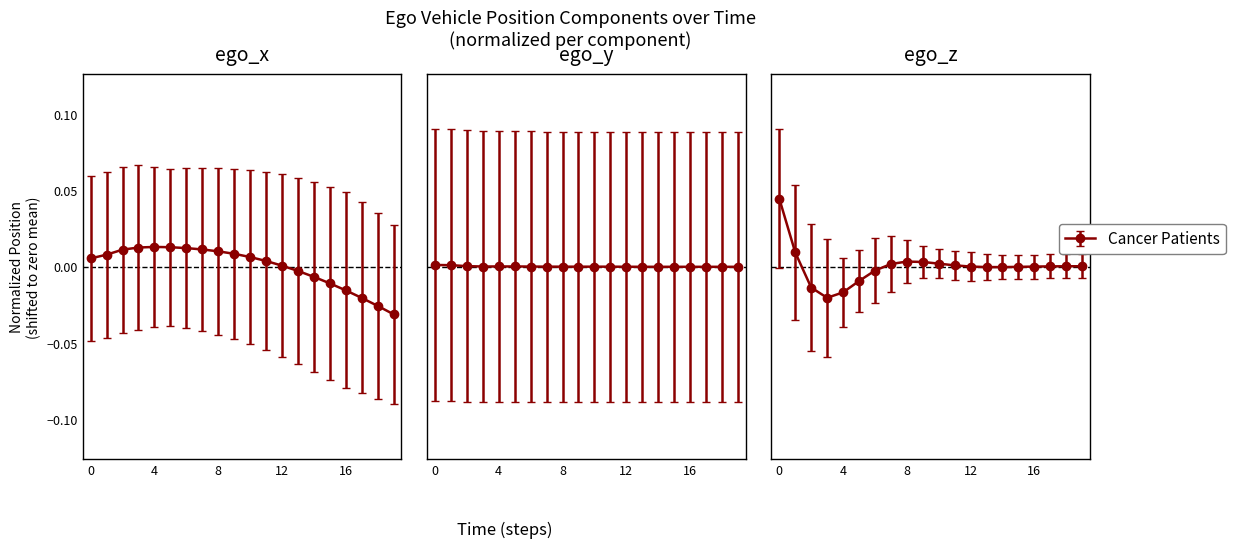

Which series has the largest total across all categories?

ego_y